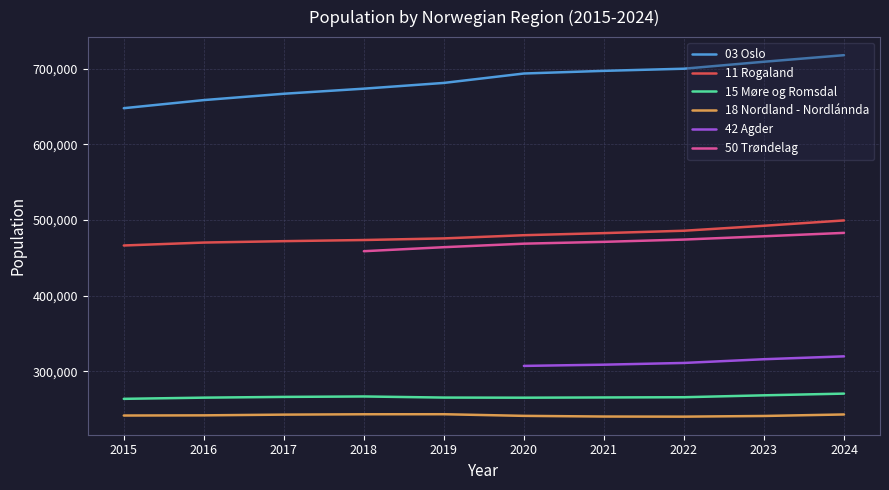

Which category has the lowest value in the 18 Nordland - Nordlánnda series?

2022